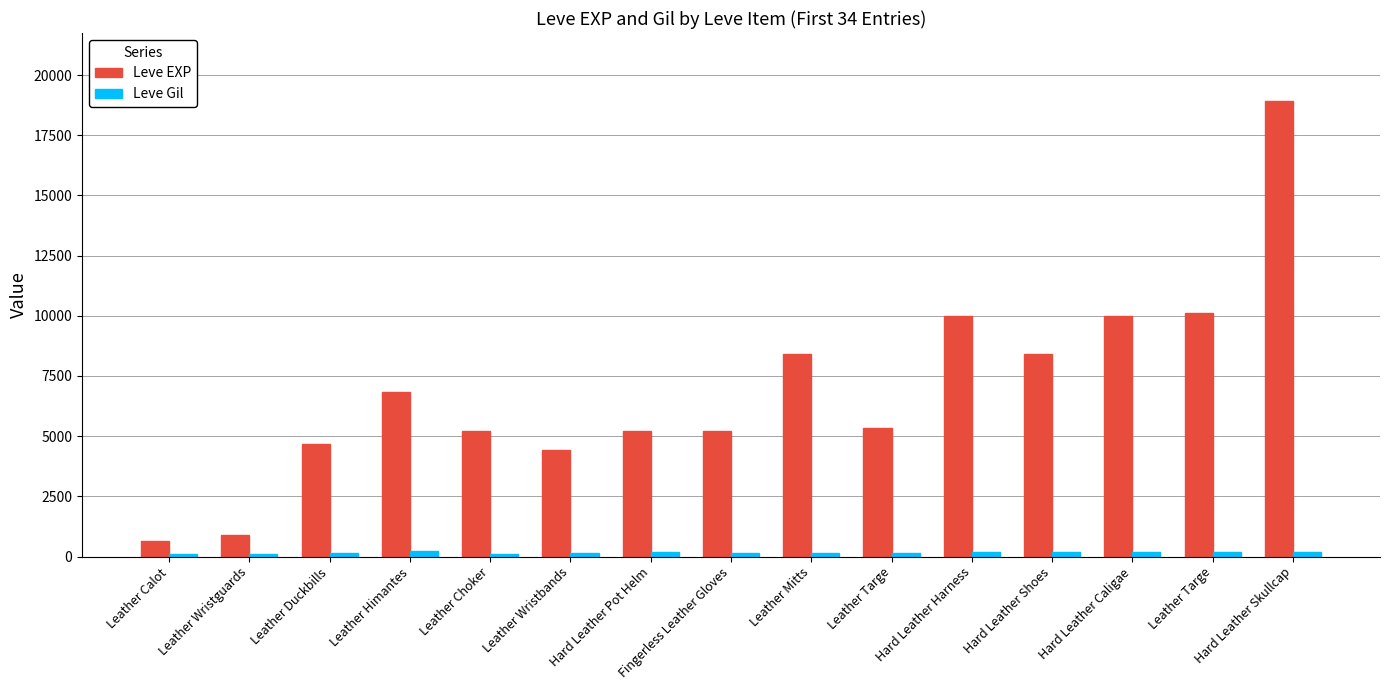

Rank the series at Hard Leather Pot Helm from highest to lowest value.

Leve EXP, Leve Gil